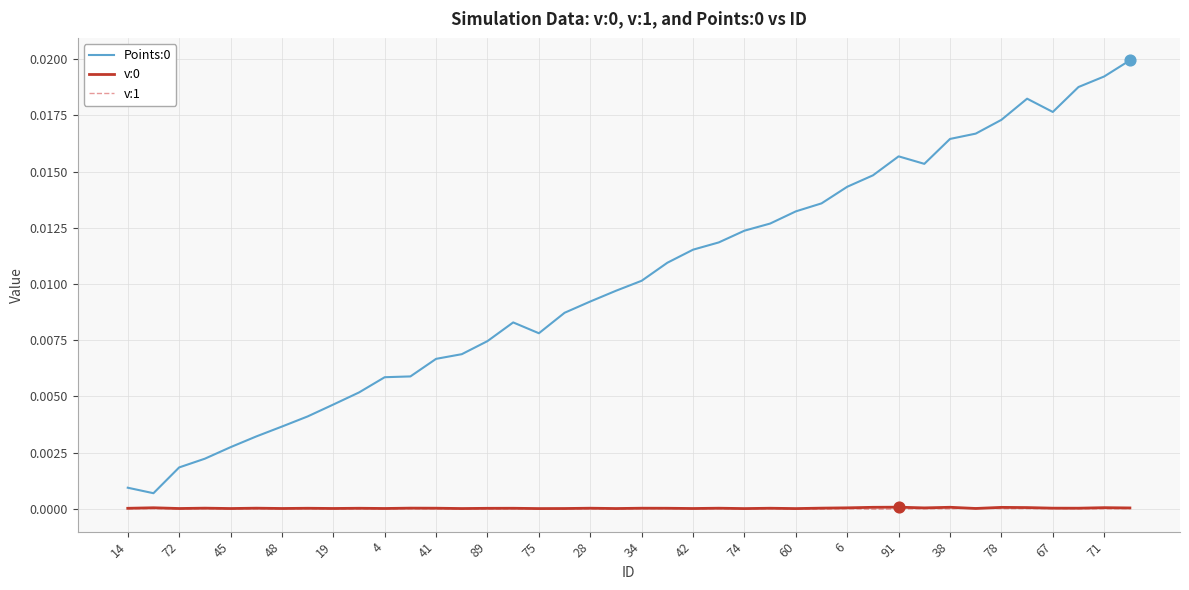

True or false: v:1 and Points:0 cross at least once.

False